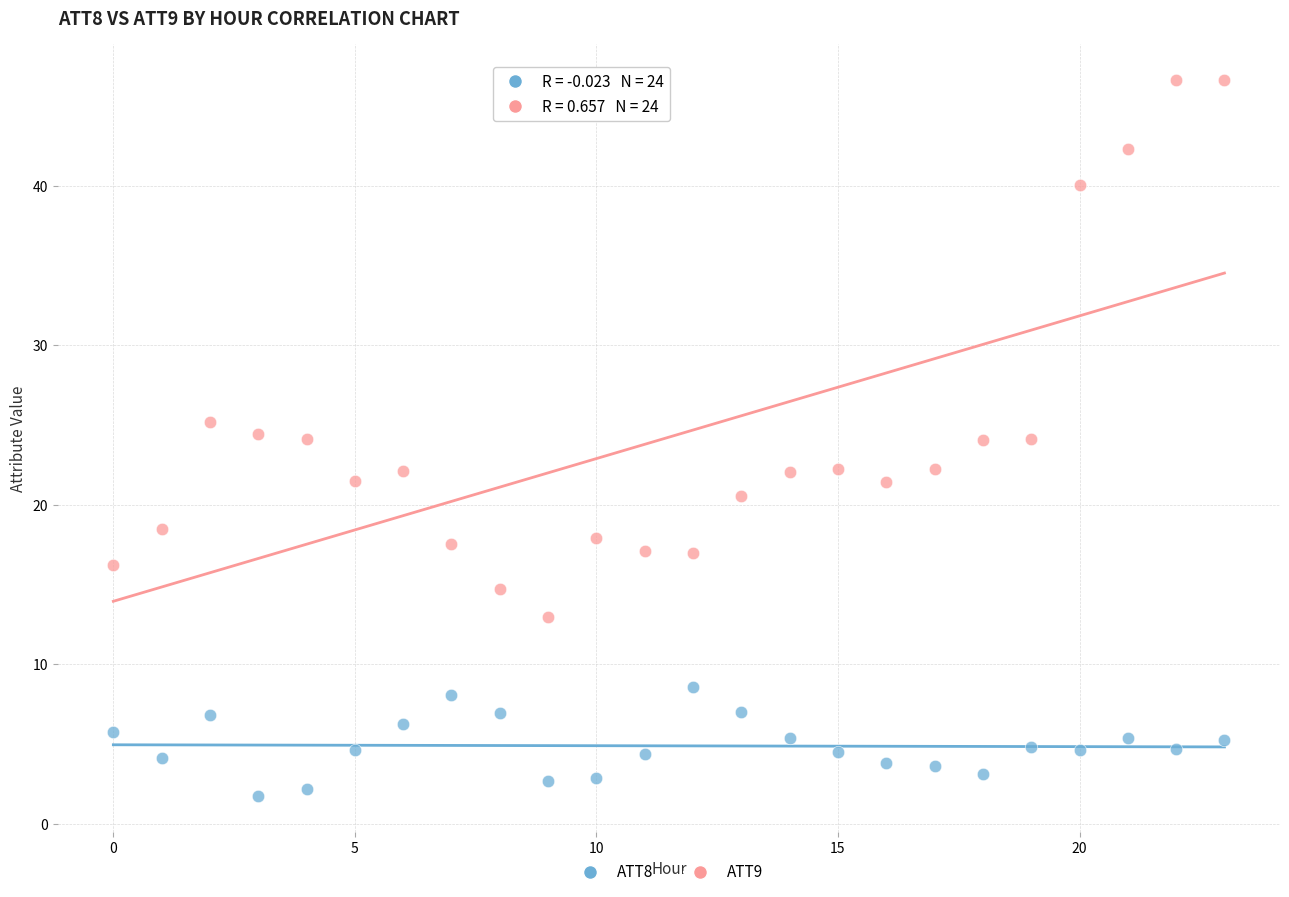

Across all data points, what is the range of Y values (max minus min)?

44.9